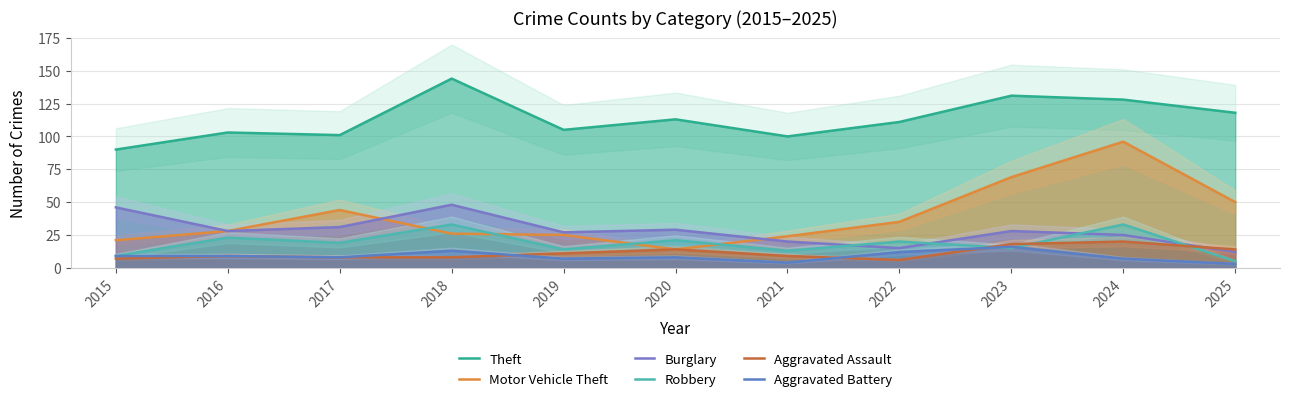

What are all the series names shown in the legend?

Theft, Motor Vehicle Theft, Burglary, Robbery, Aggravated Assault, Aggravated Battery